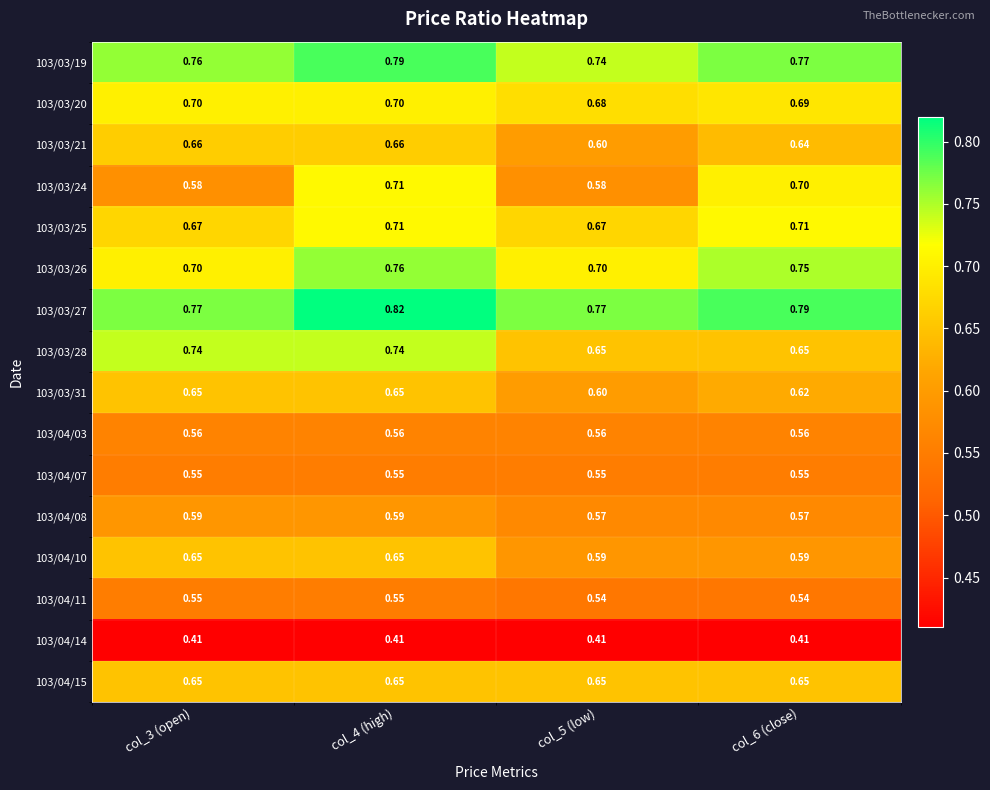

Is the value of 103/04/15 at col_3 (open) greater than the value of 103/04/03 at col_6 (close)?

Yes